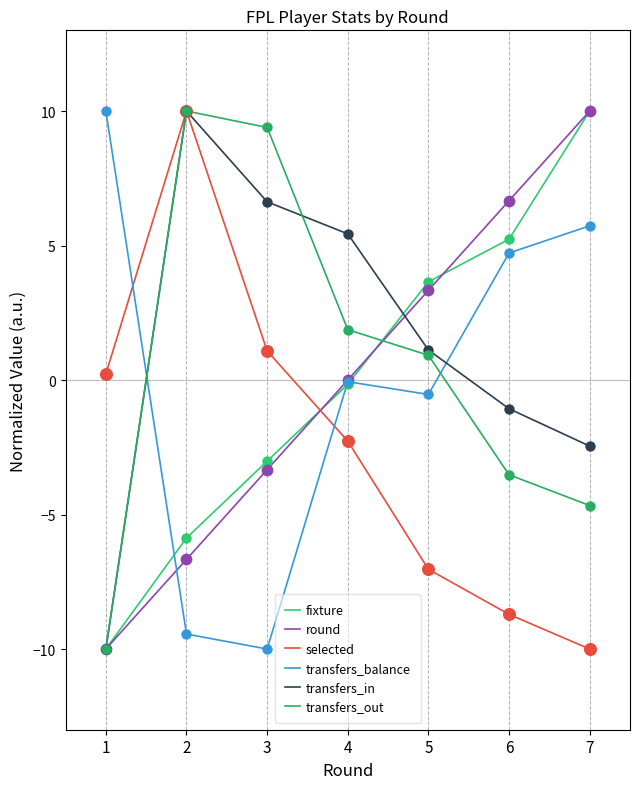

What are all the series names shown in the legend?

fixture, round, selected, transfers_balance, transfers_in, transfers_out